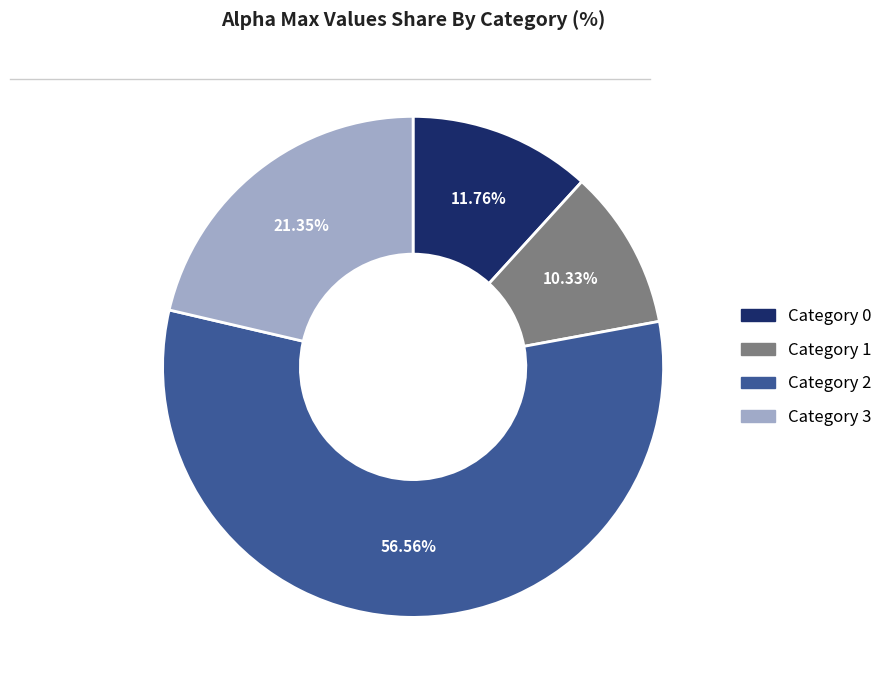

Does any single category account for the majority?

Yes